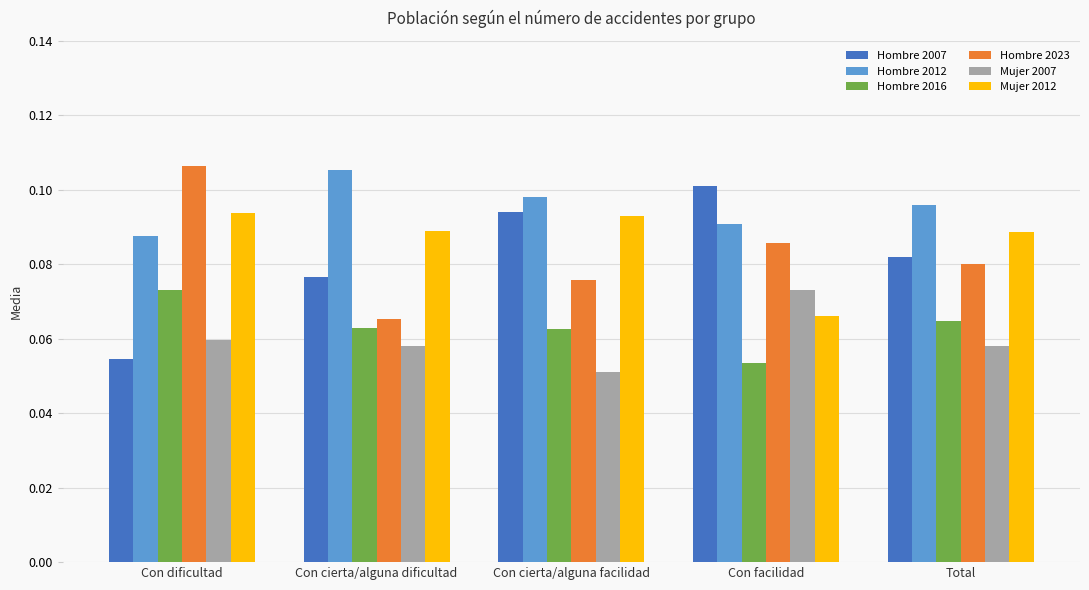

True or false: Hombre 2007 has a value of 0.0 at Con facilidad.

False